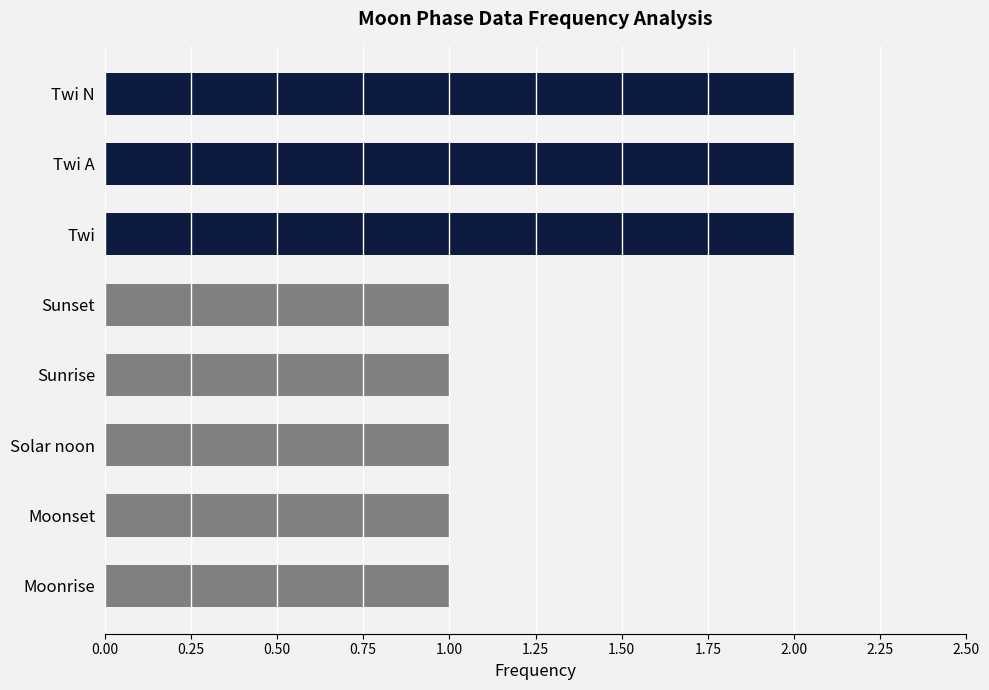

Are the bars horizontal?

Yes